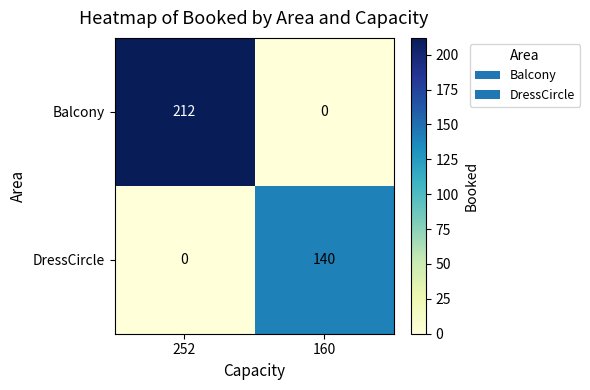

Rank the series at 160 from lowest to highest value.

Balcony, DressCircle